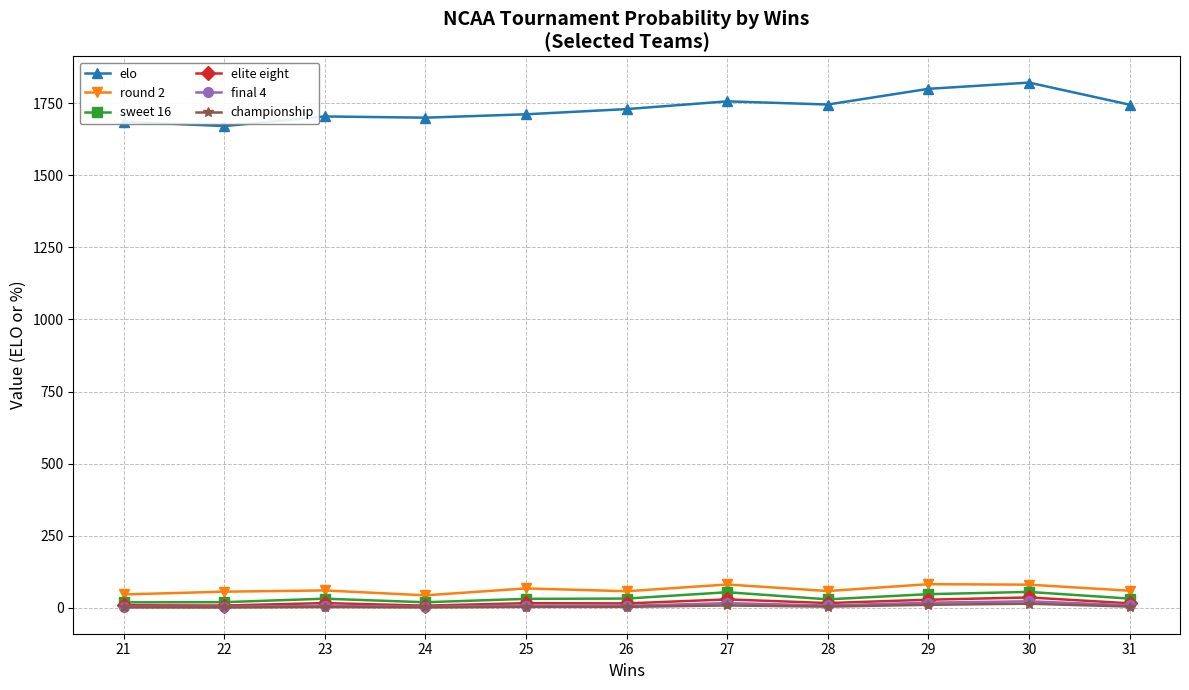

What is the sum of all championship values?

59.4